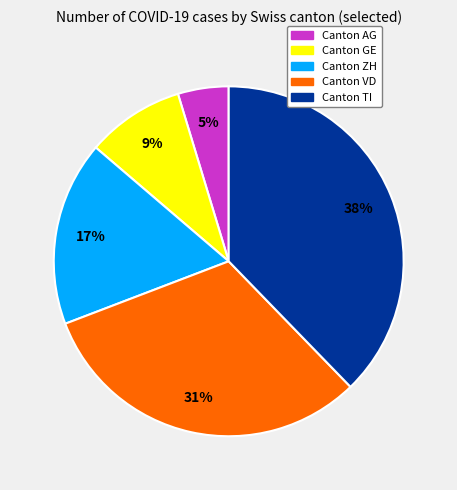

To the nearest percent, what is the average slice percentage?

20%